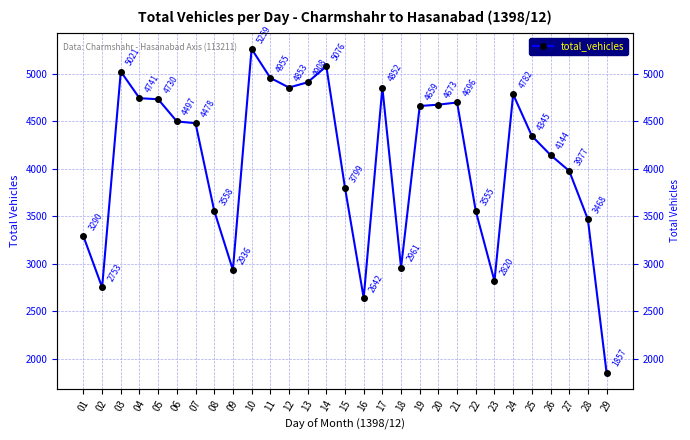

What is the difference between the maximum and minimum values?

3402